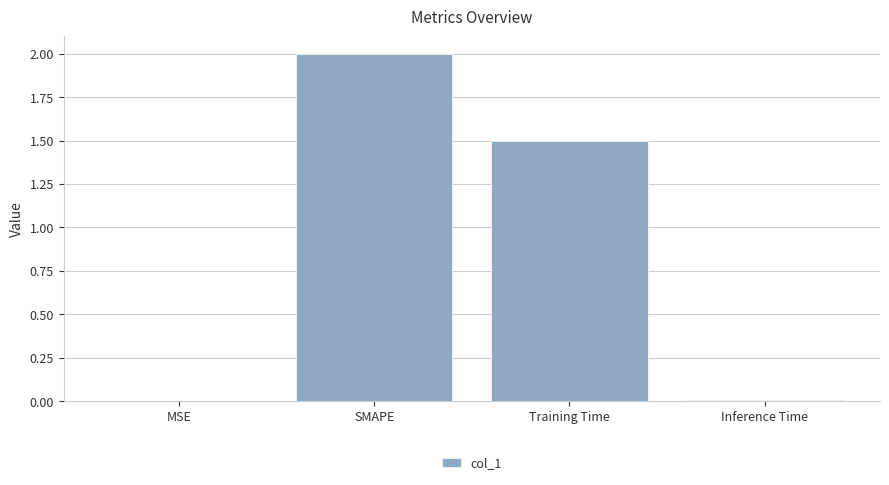

Between Inference Time and SMAPE, which is larger?

SMAPE